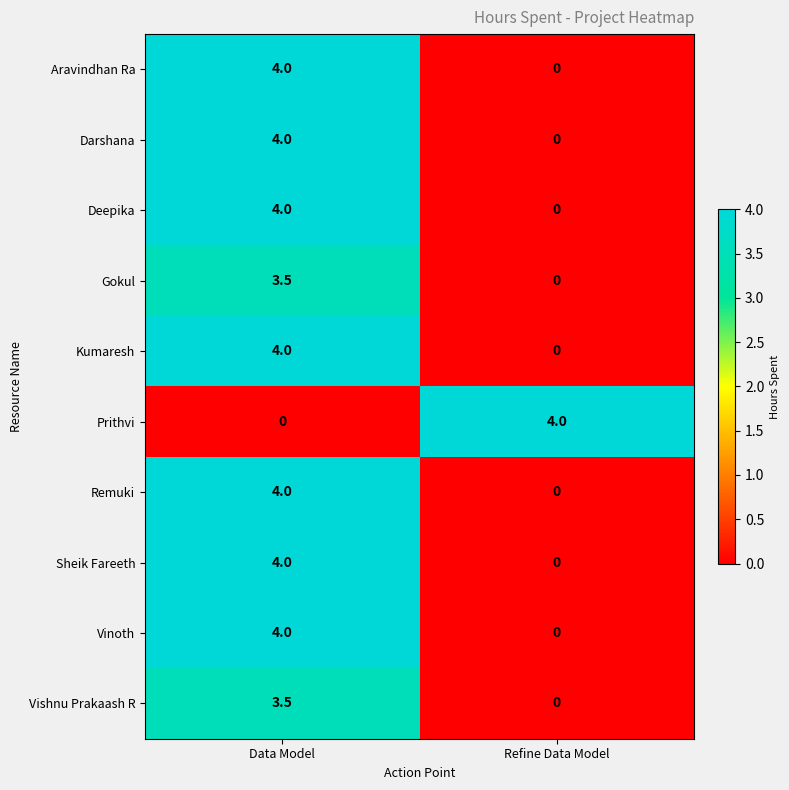

What is the spread (max minus min) of values at Refine Data Model?

4.0